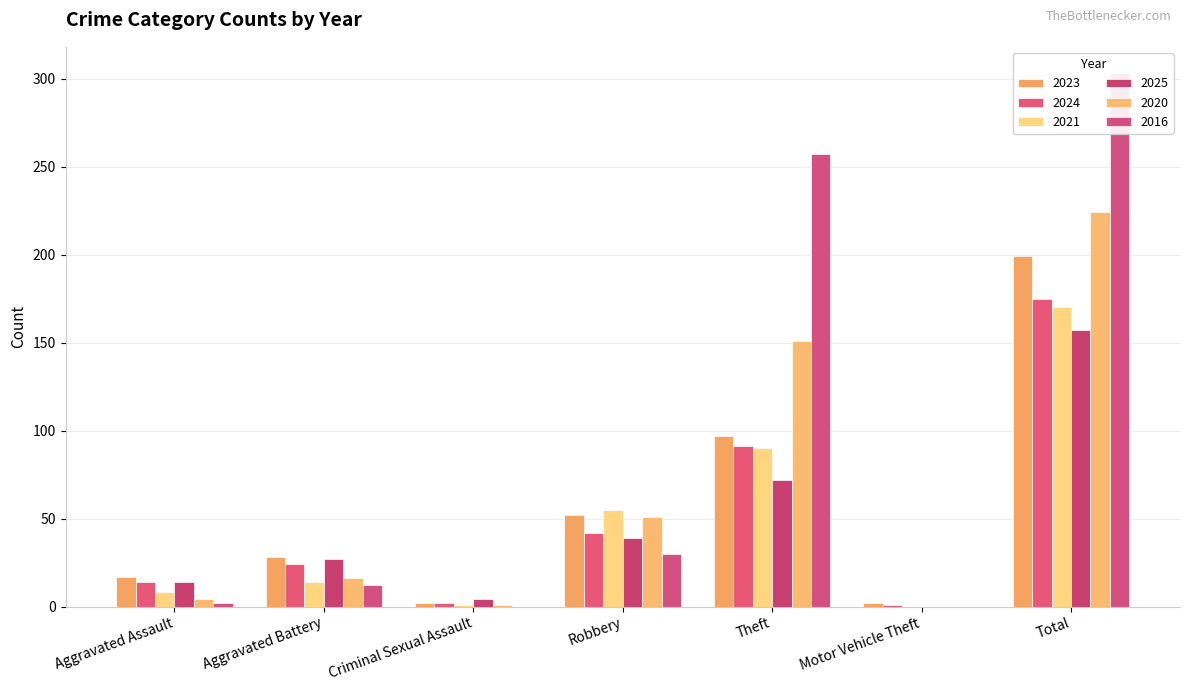

What is the label of the 6th bar from the right?

Aggravated Battery